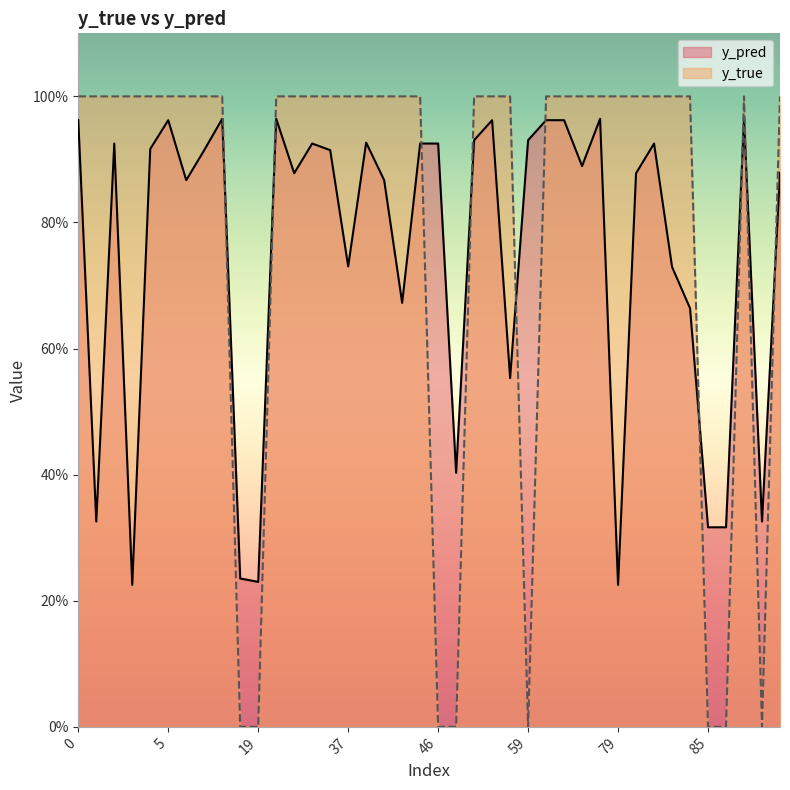

What is the maximum value for y_true?

1.0